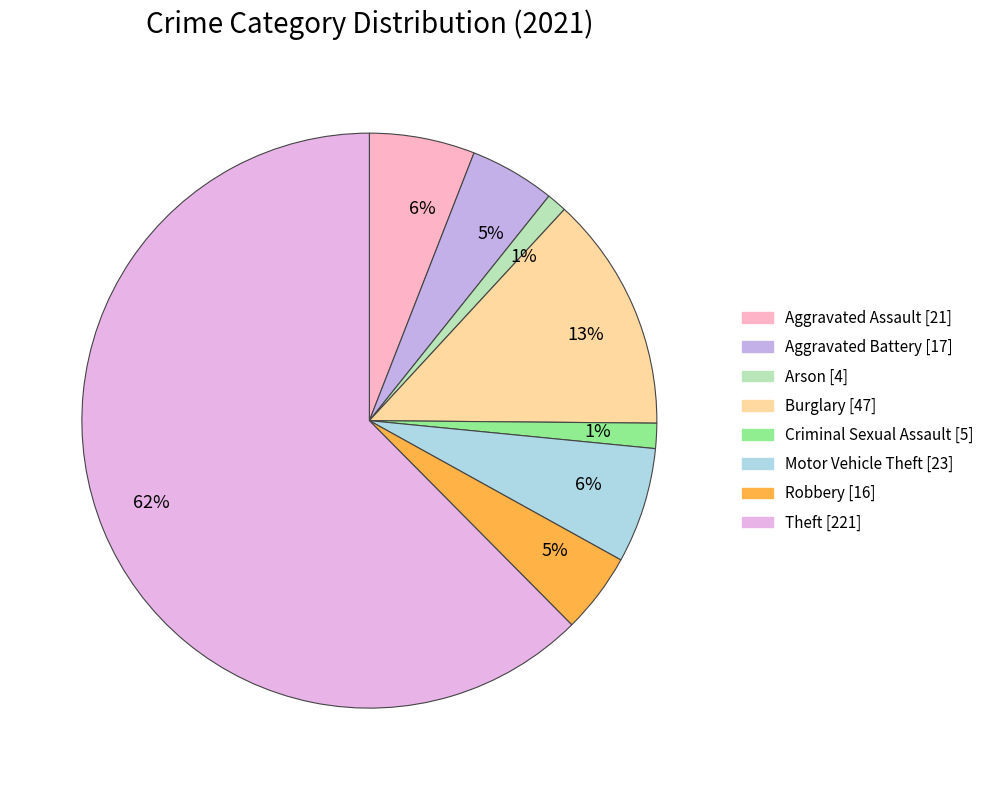

How many slices are in this pie chart?

8